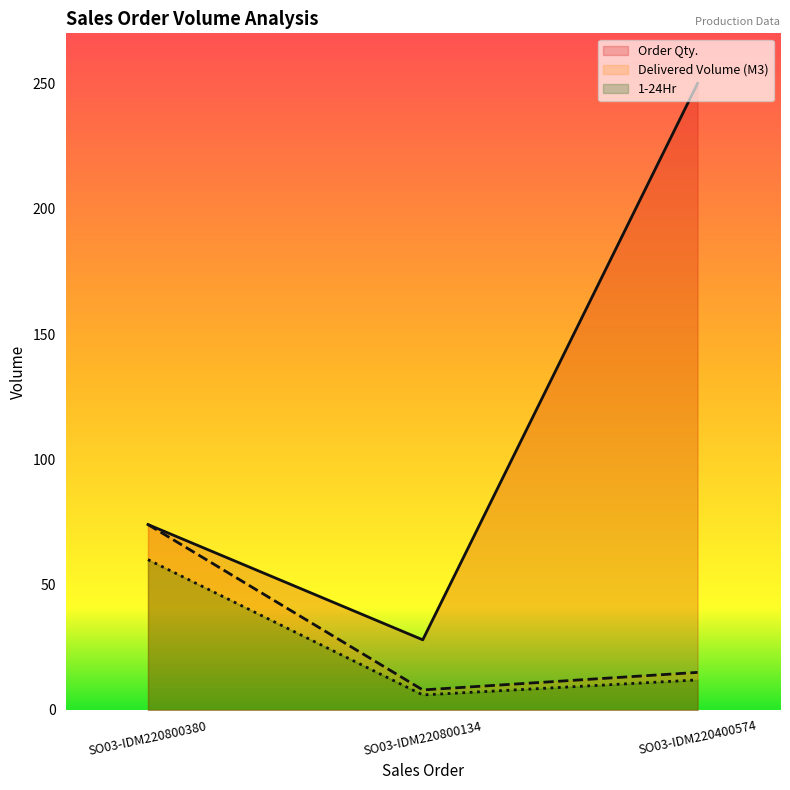

What is the difference between the Delivered Volume (M3) values at SO03-IDM220800380 and SO03-IDM220400574?

59